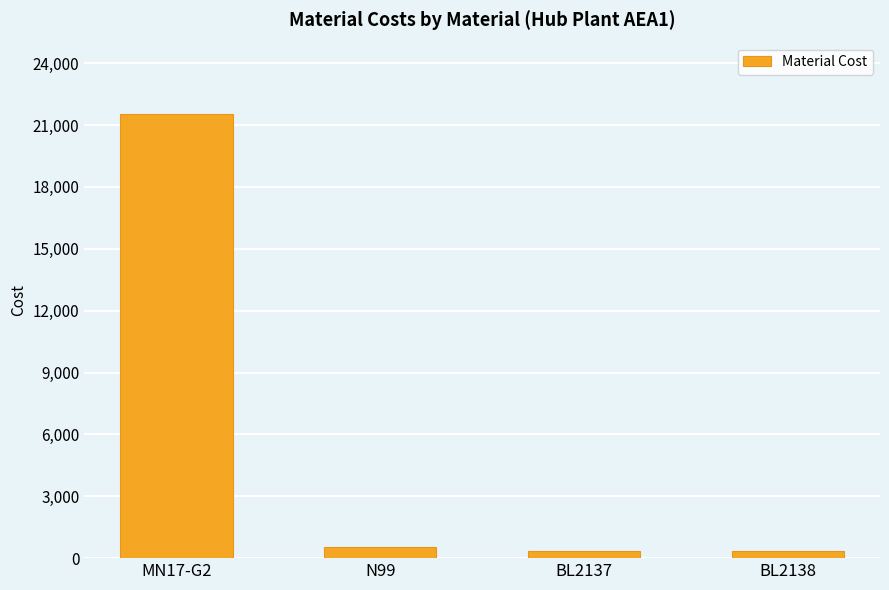

Reading left to right, list all the values displayed in this chart.

MN17-G2=21560	N99=520	BL2137=362	BL2138=362